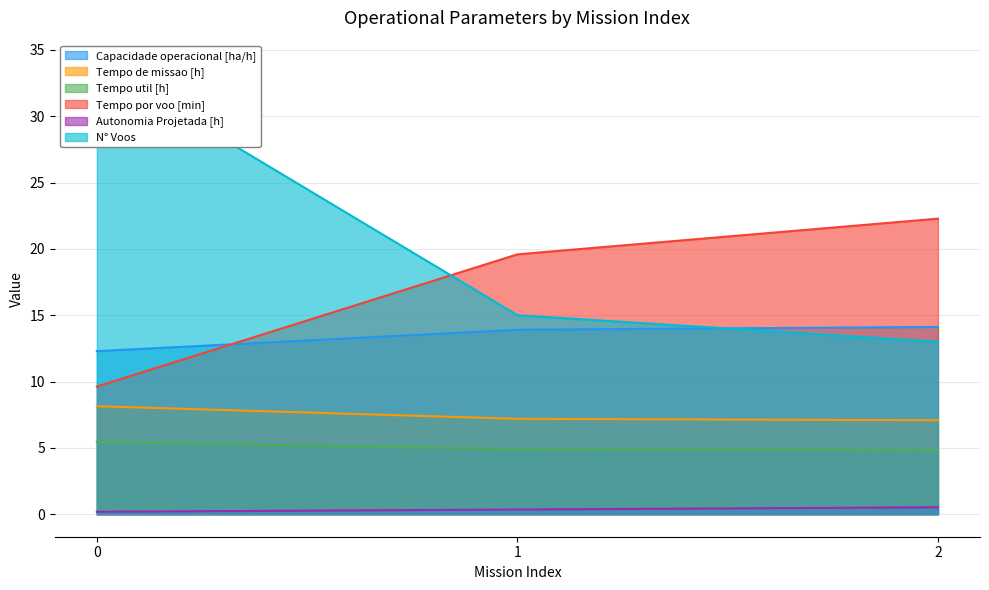

What is the difference between the Autonomia Projetada [h] values at 0 and 1?

0.2